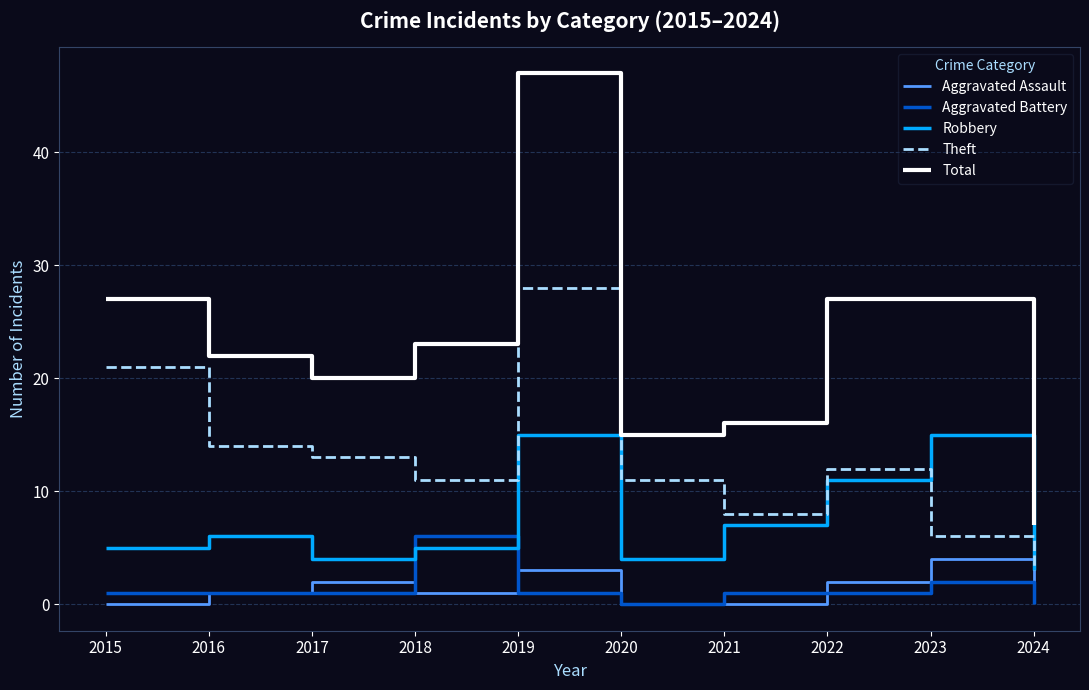

Which series changed the most between 2023 and 2024?

Total